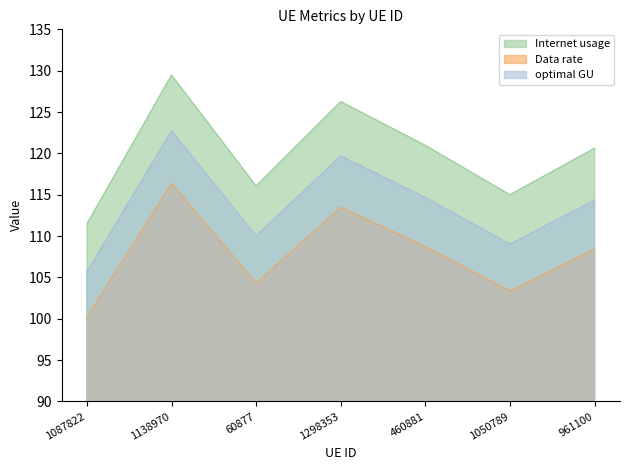

What are all the series names shown in the legend?

Internet usage, Data rate, optimal GU